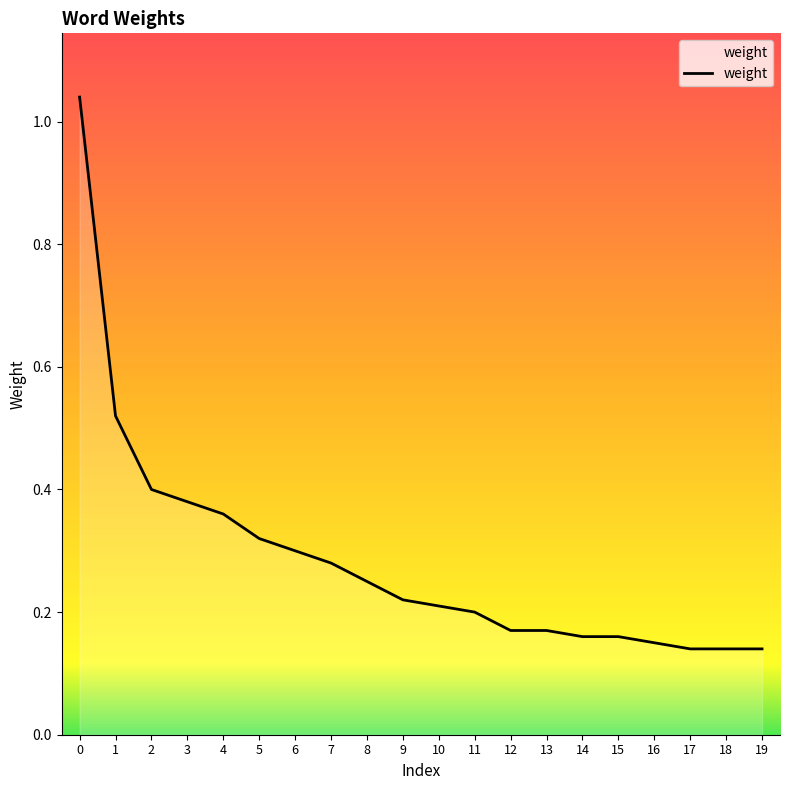

True or false: the data shows 0.7 at 2.

False